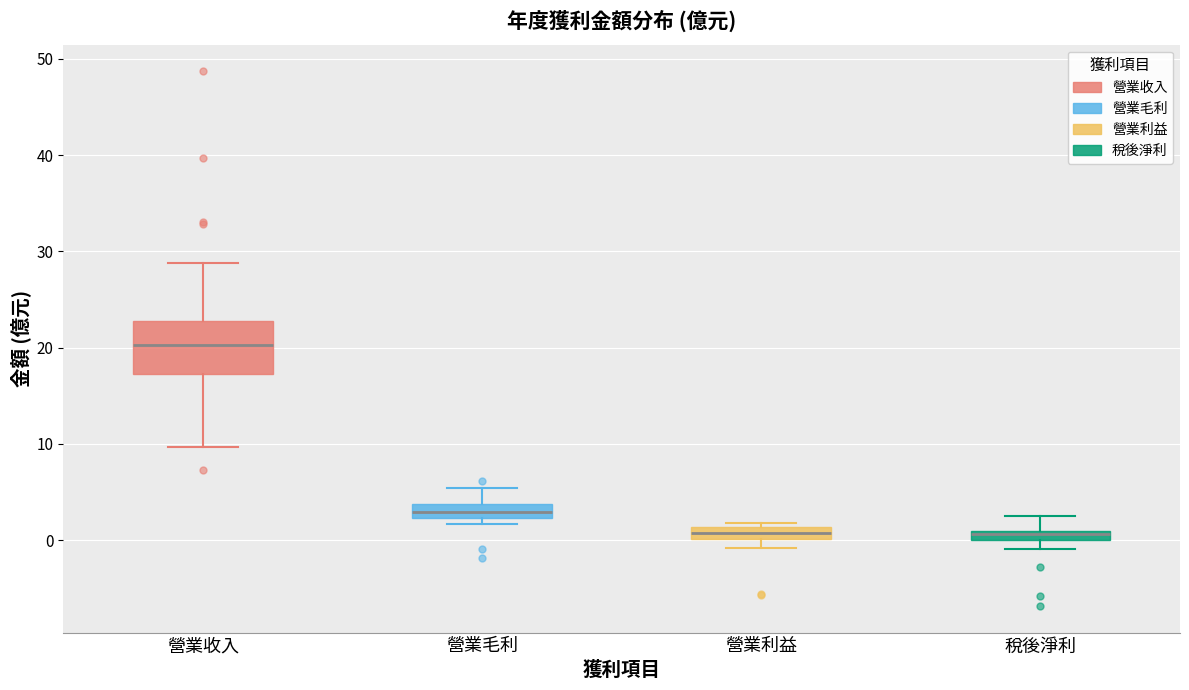

Which box's median line is the highest?

營業收入